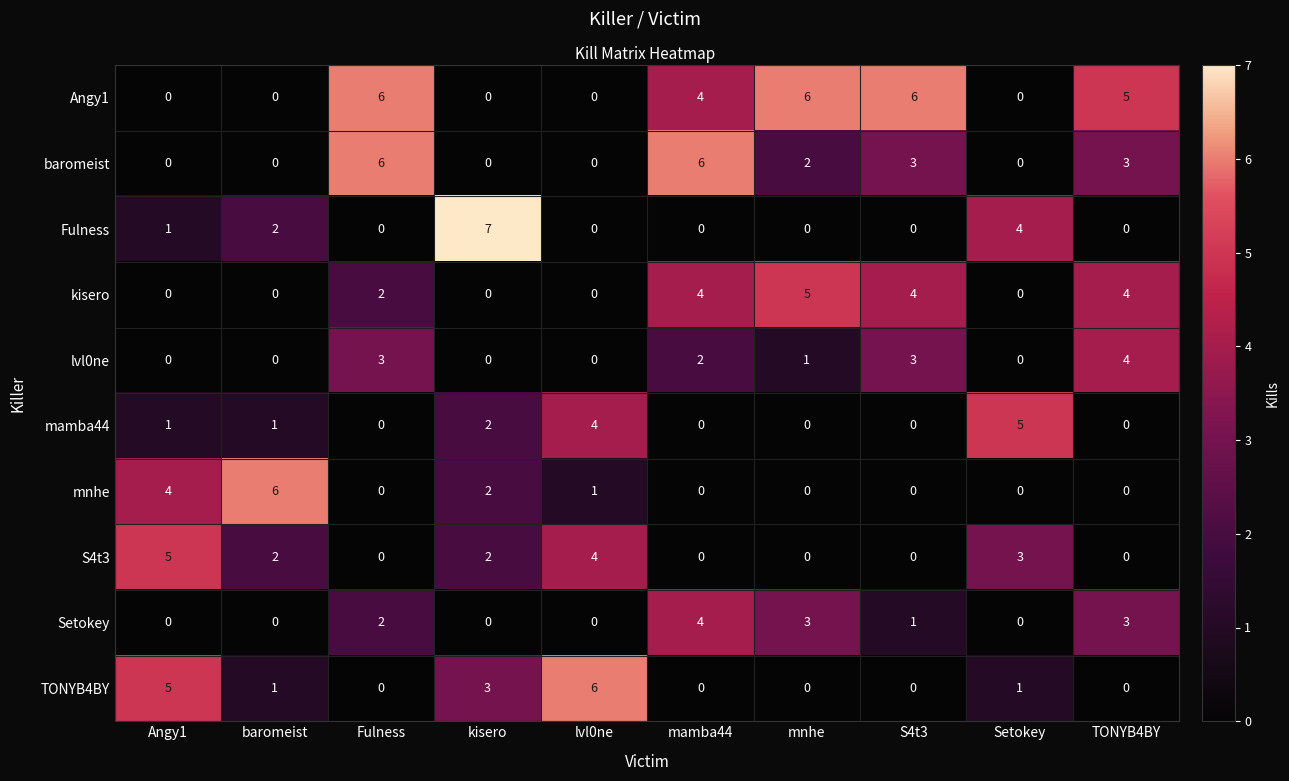

How many positive values does the Angy1 series have?

5